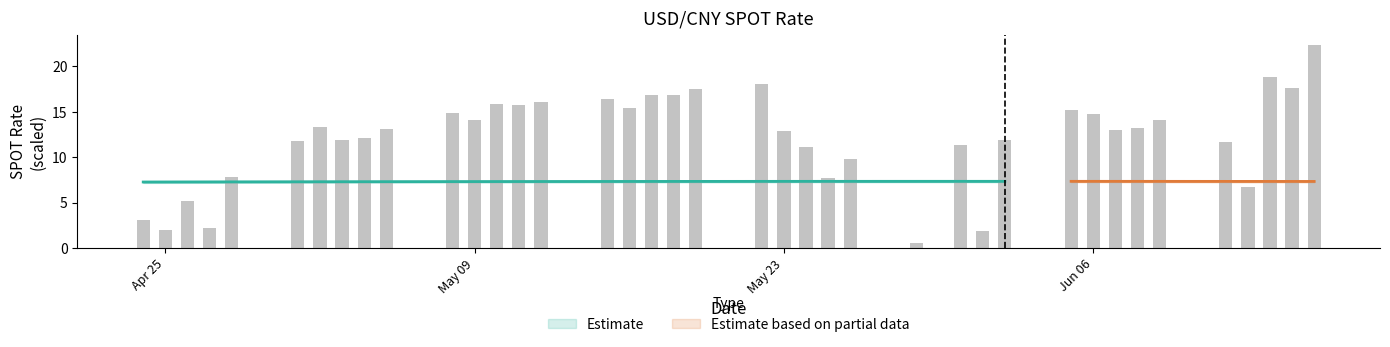

Reading right to left, extract all data points from this chart.

22.4	17.6	18.9	6.7	11.6	14.1	13.2	13.0	14.8	15.2	11.9	1.8	11.4	0.0	0.6	9.8	7.7	11.1	12.9	18.0	17.5	16.9	16.8	15.5	16.4	16.0	15.7	15.9	14.1	14.9	13.1	12.1	11.9	13.4	11.7	7.8	2.2	5.2	2.0	3.1